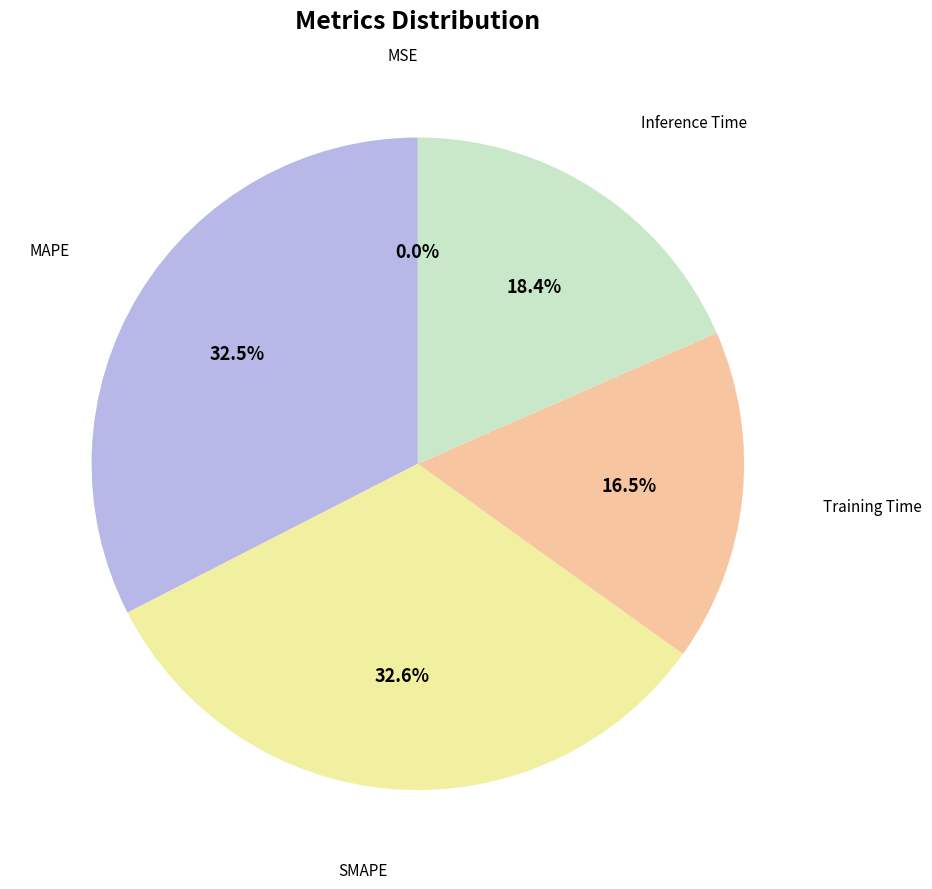

Is there a majority slice in this chart?

No